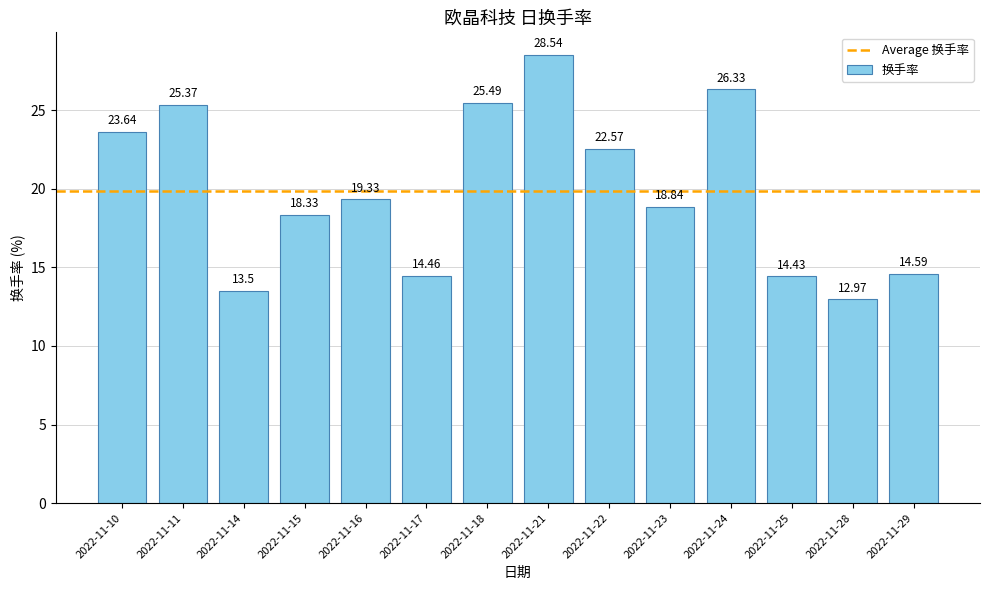

Reading left to right, extract all data points from this chart.

2022-11-10=23.6	2022-11-11=25.4	2022-11-14=13.5	2022-11-15=18.3	2022-11-16=19.3	2022-11-17=14.5	2022-11-18=25.5	2022-11-21=28.5	2022-11-22=22.6	2022-11-23=18.8	2022-11-24=26.3	2022-11-25=14.4	2022-11-28=13.0	2022-11-29=14.6